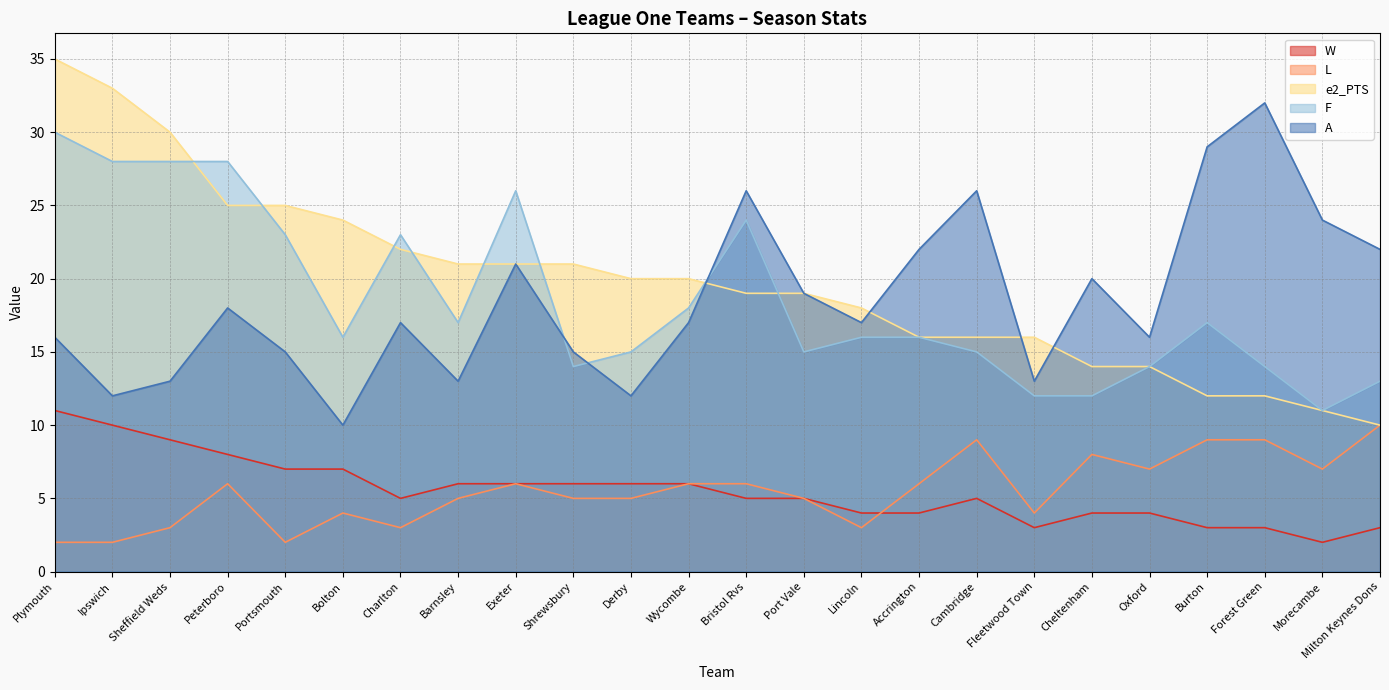

Where does the F series first go above 16?

Plymouth